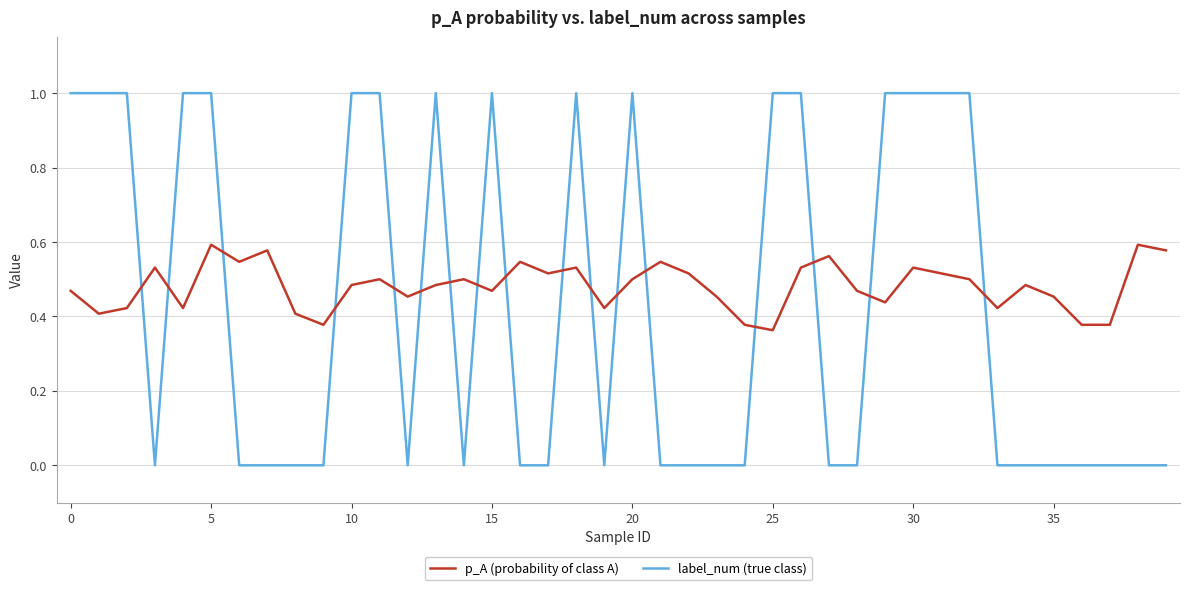

Which series has the largest total across all categories?

p_A (probability of class A)